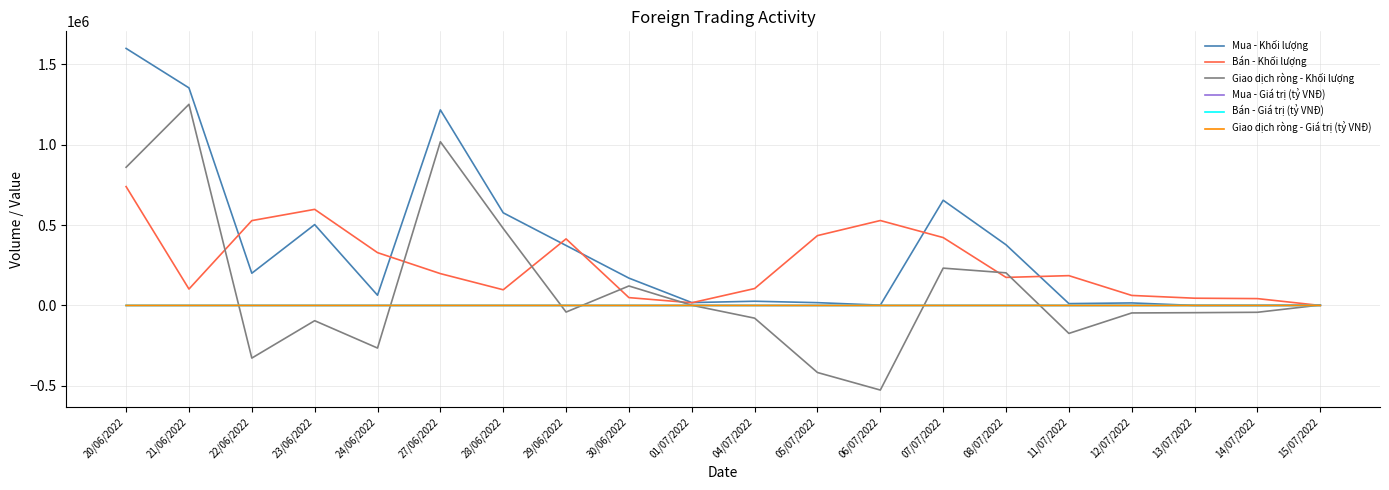

Between 21/06/2022 and 28/06/2022, which series saw the biggest shift?

Mua - Khối lượng